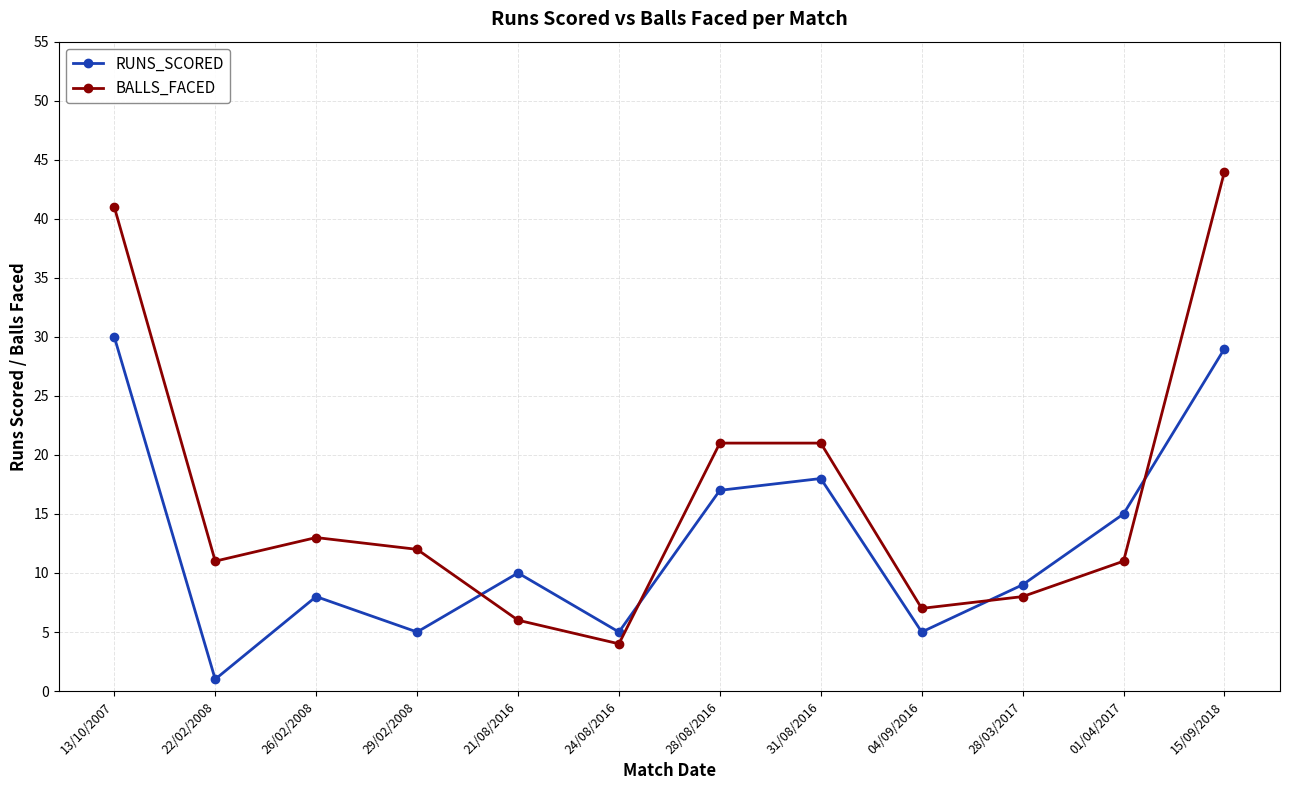

Reading left to right, extract all data points from this chart.

RUNS_SCORED: 30	1	8	5	10	5	17	18	5	9	15	29
BALLS_FACED: 41	11	13	12	6	4	21	21	7	8	11	44